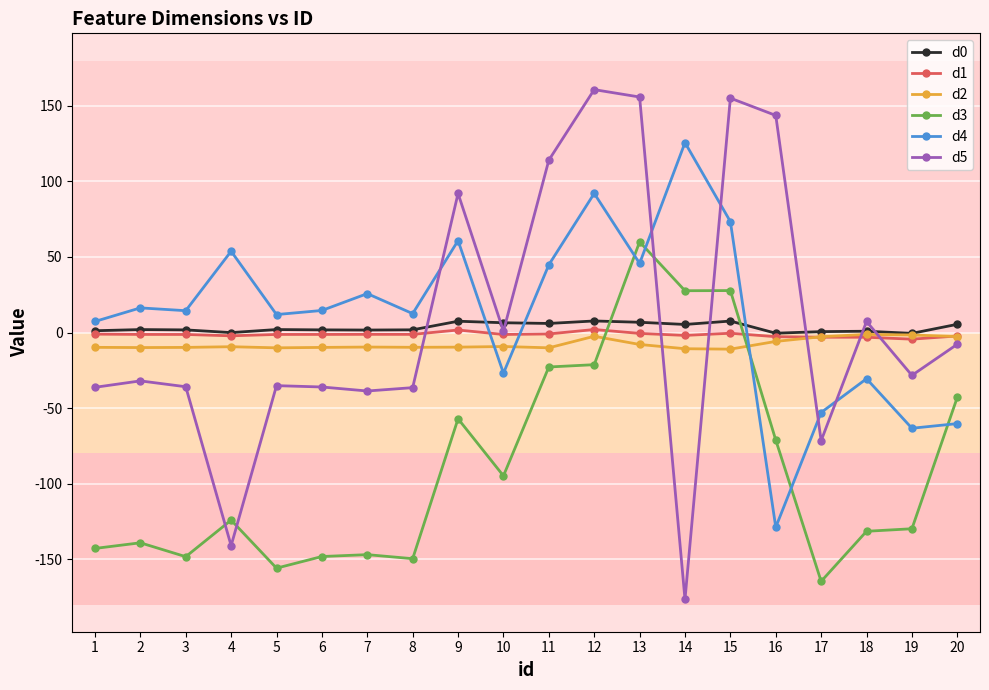

What is the minimum value shown in the chart?

-176.6